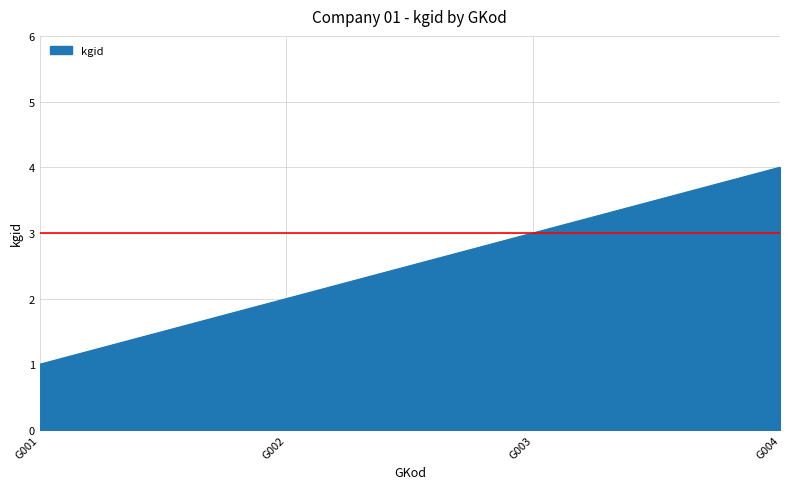

Count the number of categories in the chart.

4